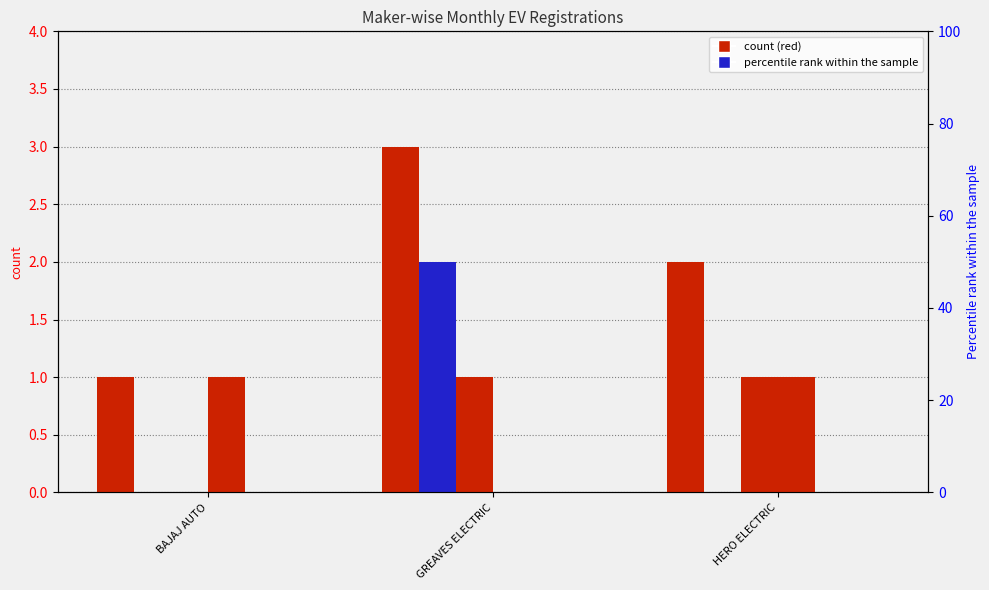

Reading left to right, extract all data points from this chart.

TOTAL: 1	3	2
JAN: 0	2	0
JUN: 0	1	1
DEC: 1	0	1
FEB: 0	0	0
MAR: 0	0	0